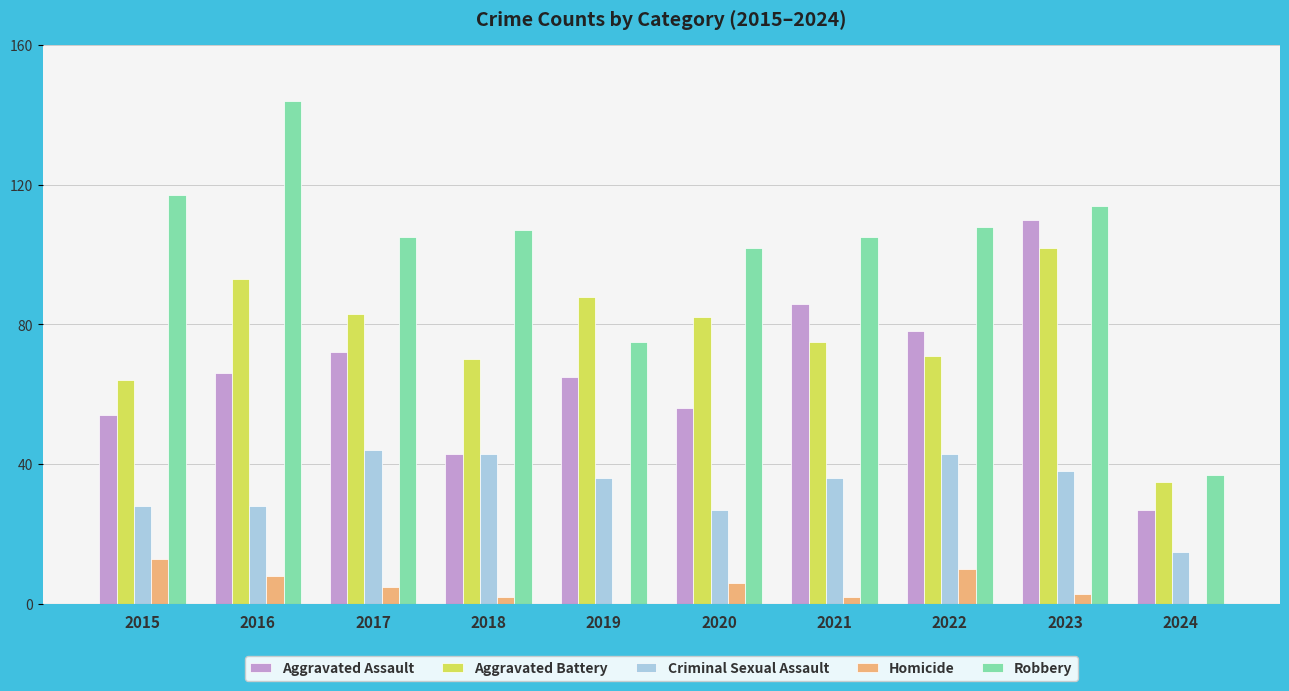

The Aggravated Assault series shows 86 at 2021. True or false?

True